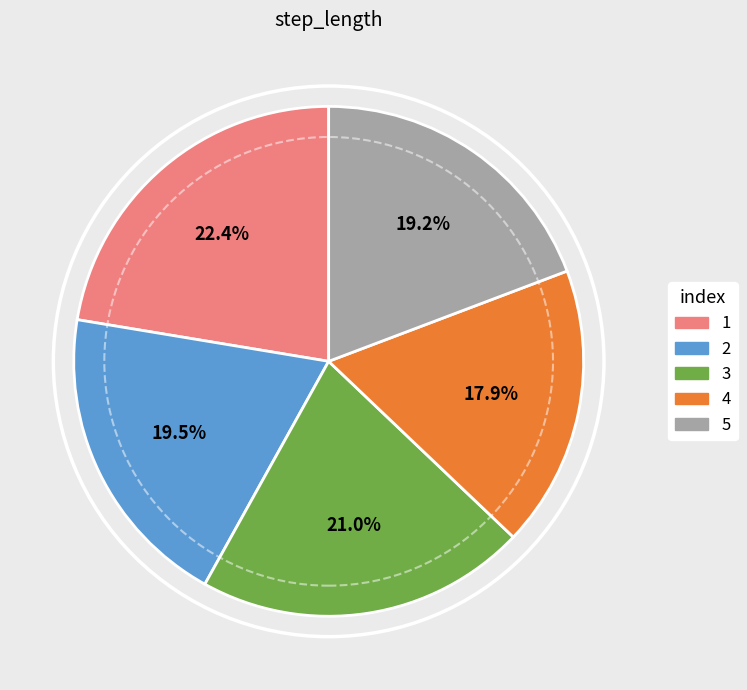

To the nearest percent, what is the combined percentage of 4 and 5?

37%